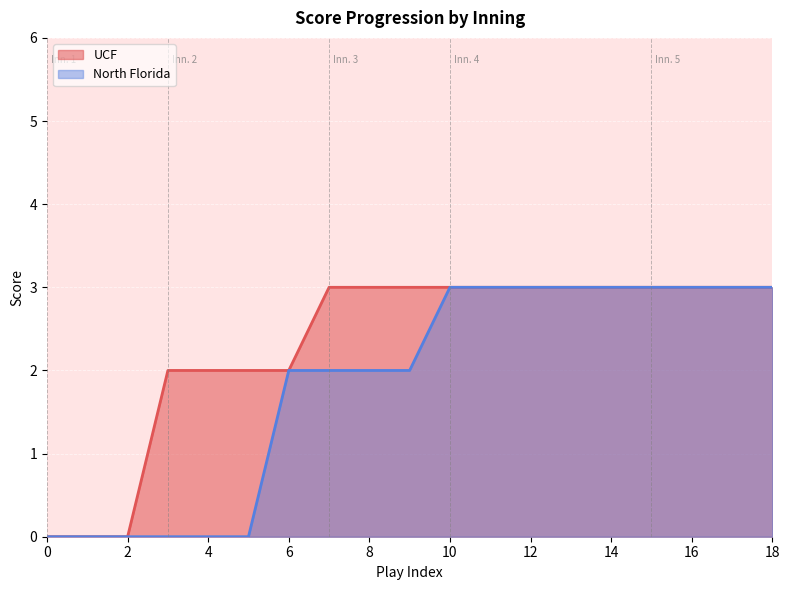

Reading left to right, list all the values displayed in this chart.

UCF: 1=0	1=0	1=0	2=2	2=2	2=2	2=2	3=3	3=3	3=3	4=3	4=3	4=3	4=3	4=3	5=3	5=3	5=3	5=3
North Florida: 1=0	1=0	1=0	2=0	2=0	2=0	2=2	3=2	3=2	3=2	4=3	4=3	4=3	4=3	4=3	5=3	5=3	5=3	5=3